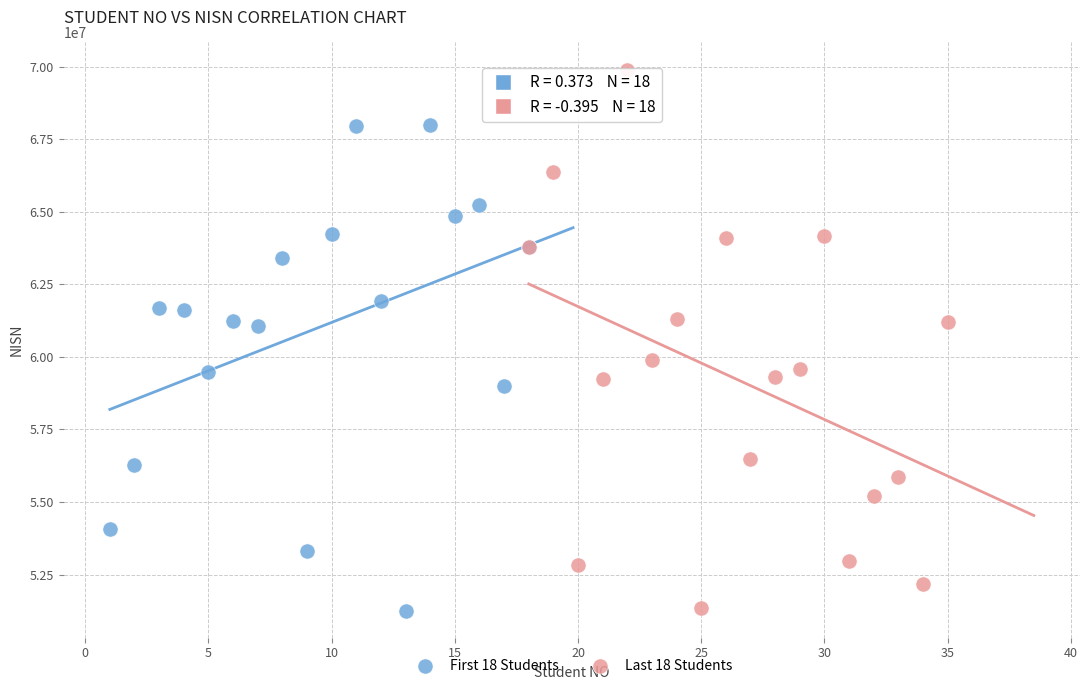

Which series has the widest spread of Y values?

Last 18 Students